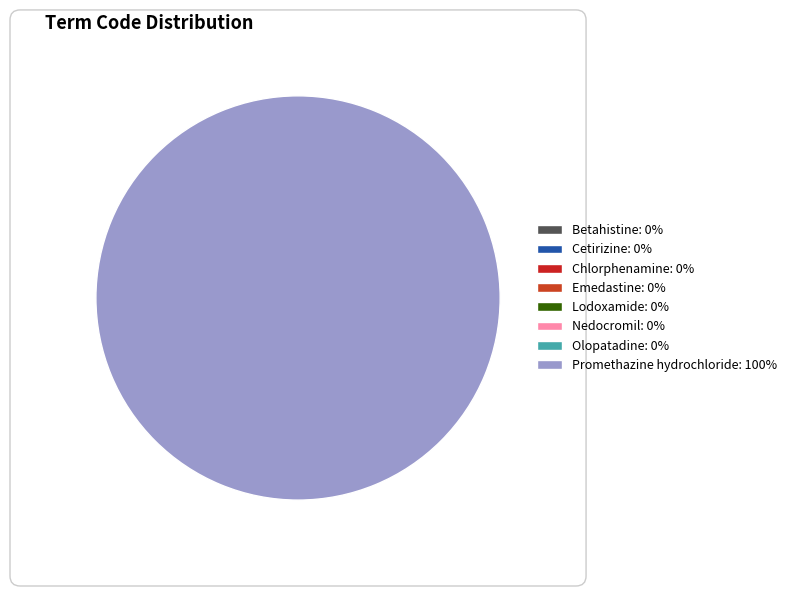

To the nearest percent, what is the average slice percentage?

12%